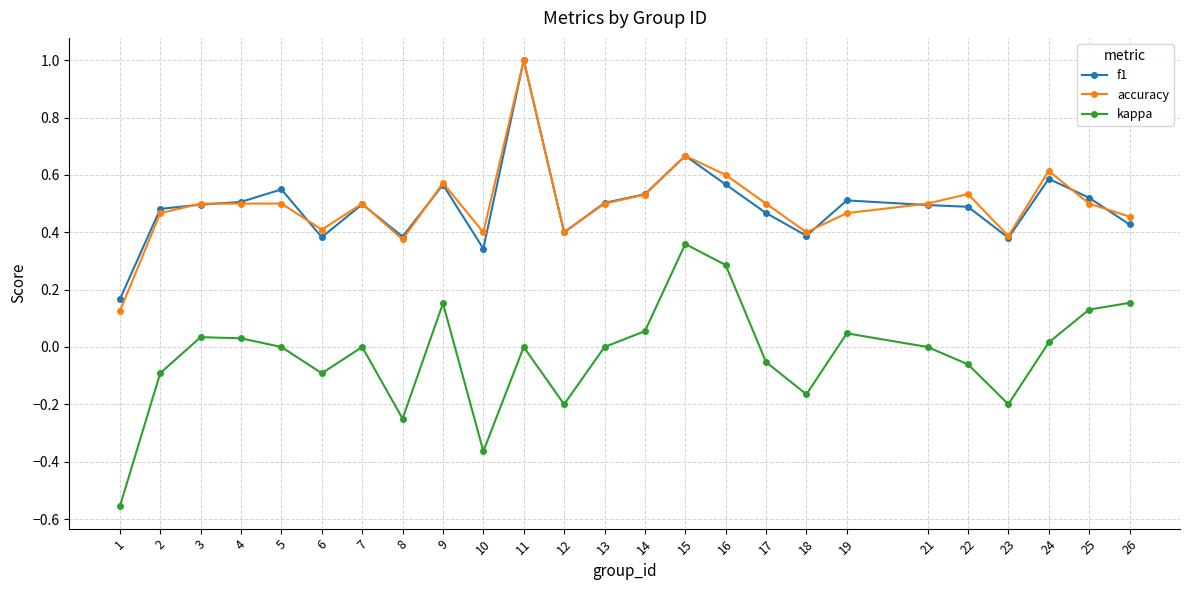

At which category does the chart reach its peak across all series?

11